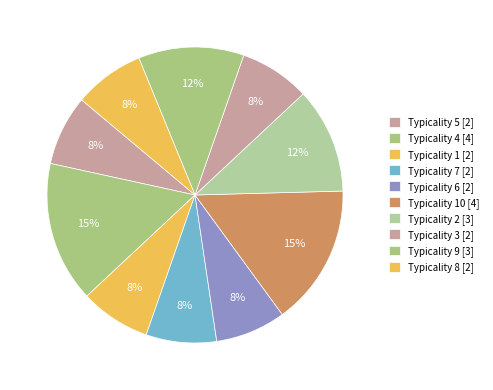

How many segments does this pie chart have?

10